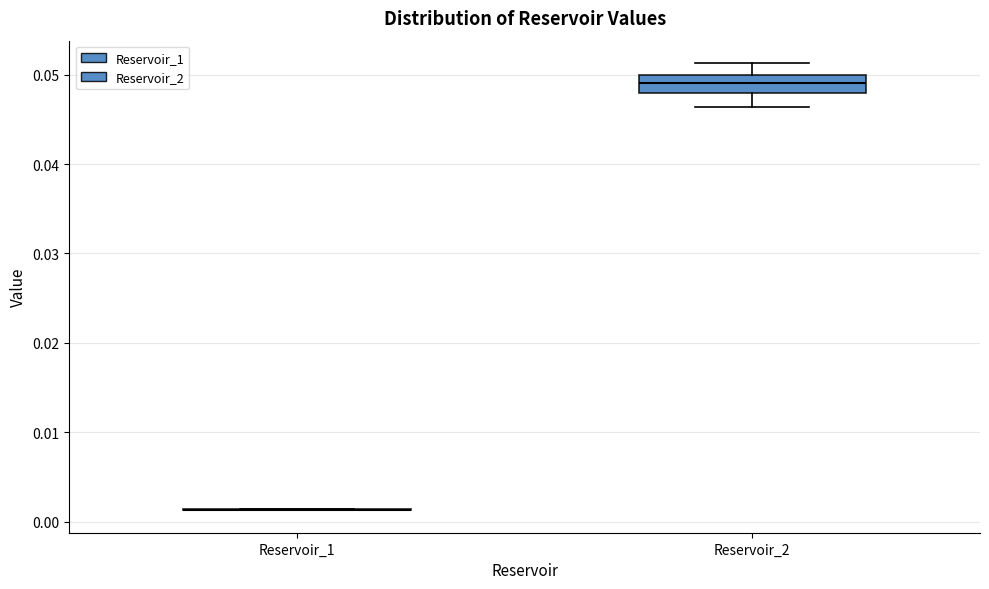

Comparing the boxes themselves (not the whiskers), which one is the tallest?

Reservoir_2